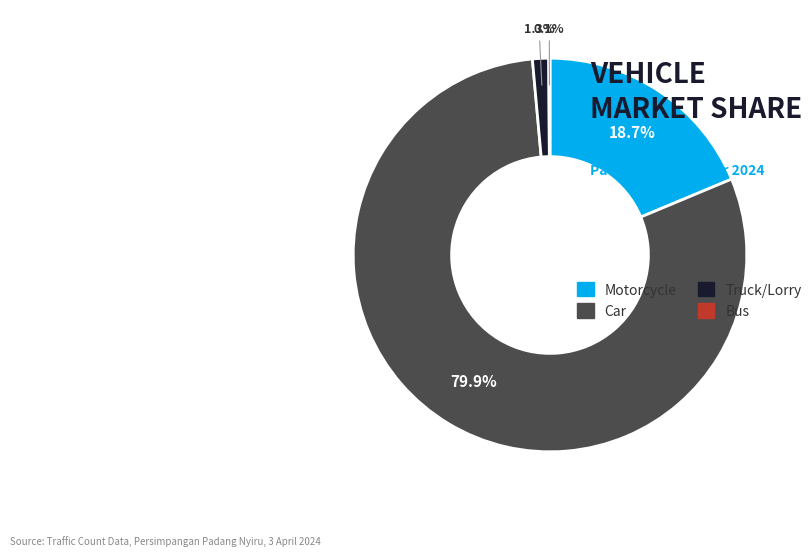

Between Truck/Lorry and Car, which is larger?

Car